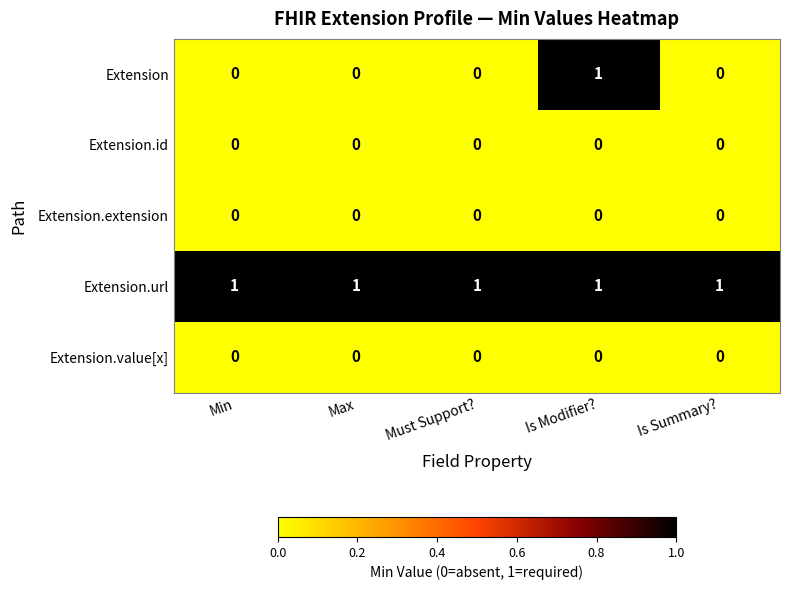

Reading right to left, what are all the values shown in this chart?

Extension: Is Summary?=0	Is Modifier?=1	Must Support?=0	Max=0	Min=0
Extension.id: Is Summary?=0	Is Modifier?=0	Must Support?=0	Max=0	Min=0
Extension.extension: Is Summary?=0	Is Modifier?=0	Must Support?=0	Max=0	Min=0
Extension.url: Is Summary?=1	Is Modifier?=1	Must Support?=1	Max=1	Min=1
Extension.value[x]: Is Summary?=0	Is Modifier?=0	Must Support?=0	Max=0	Min=0